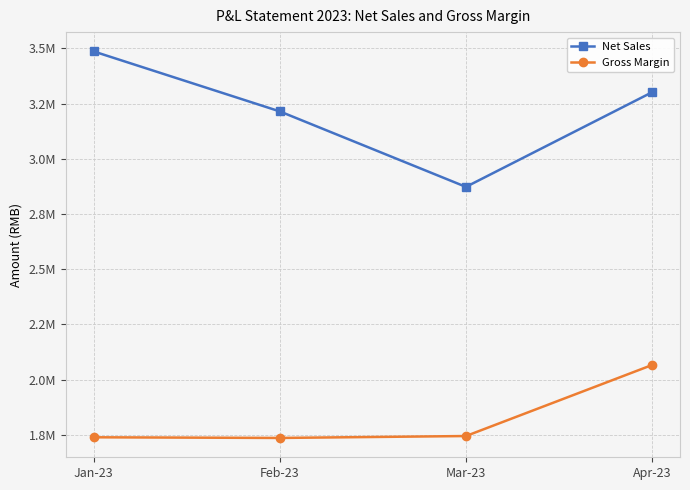

At which label does Net Sales first exceed 3301018?

Jan-23